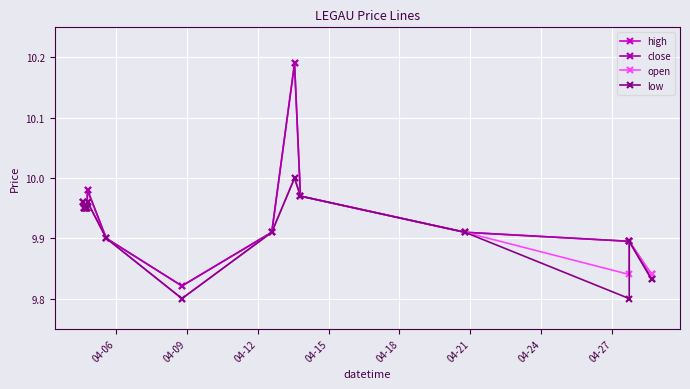

True or false: low has more than 0 interior local peaks.

True